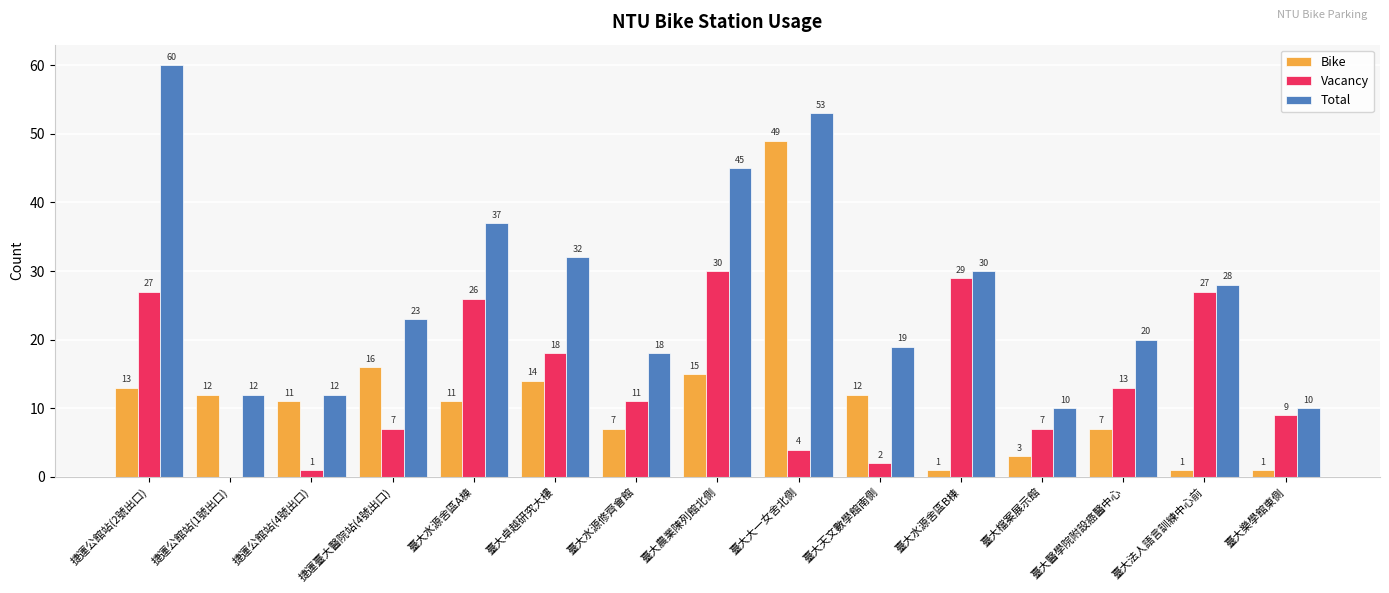

True or false: Total has a value of 12 at 捷運公館站(4號出口).

True